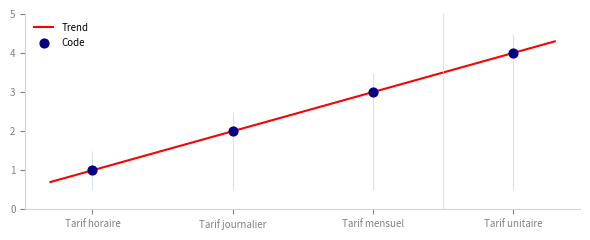

What is the change in value from Tarif horaire to Tarif mensuel?

+2